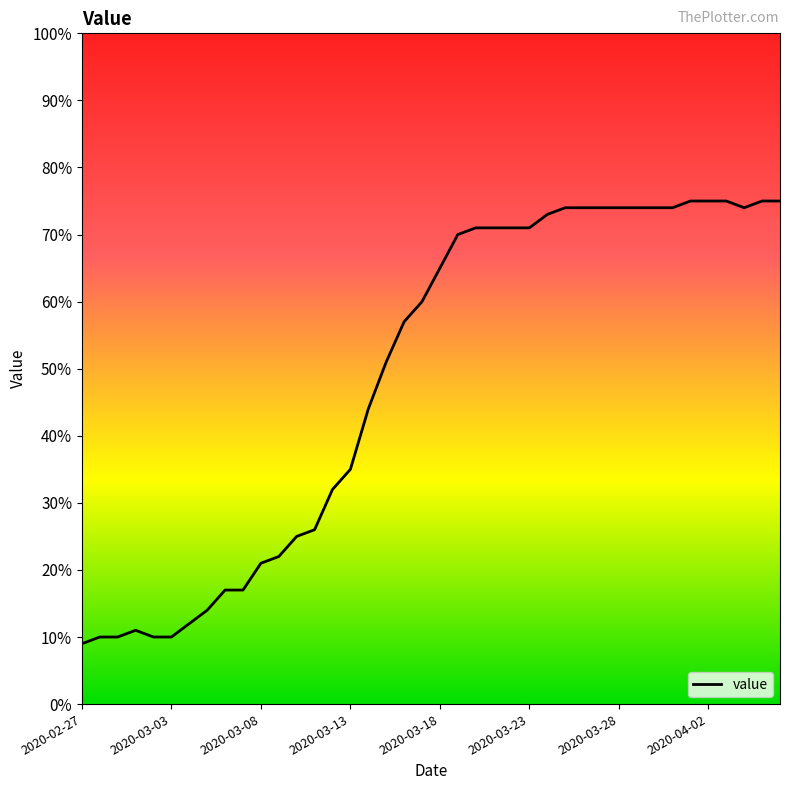

What is the maximum value shown in the chart?

75